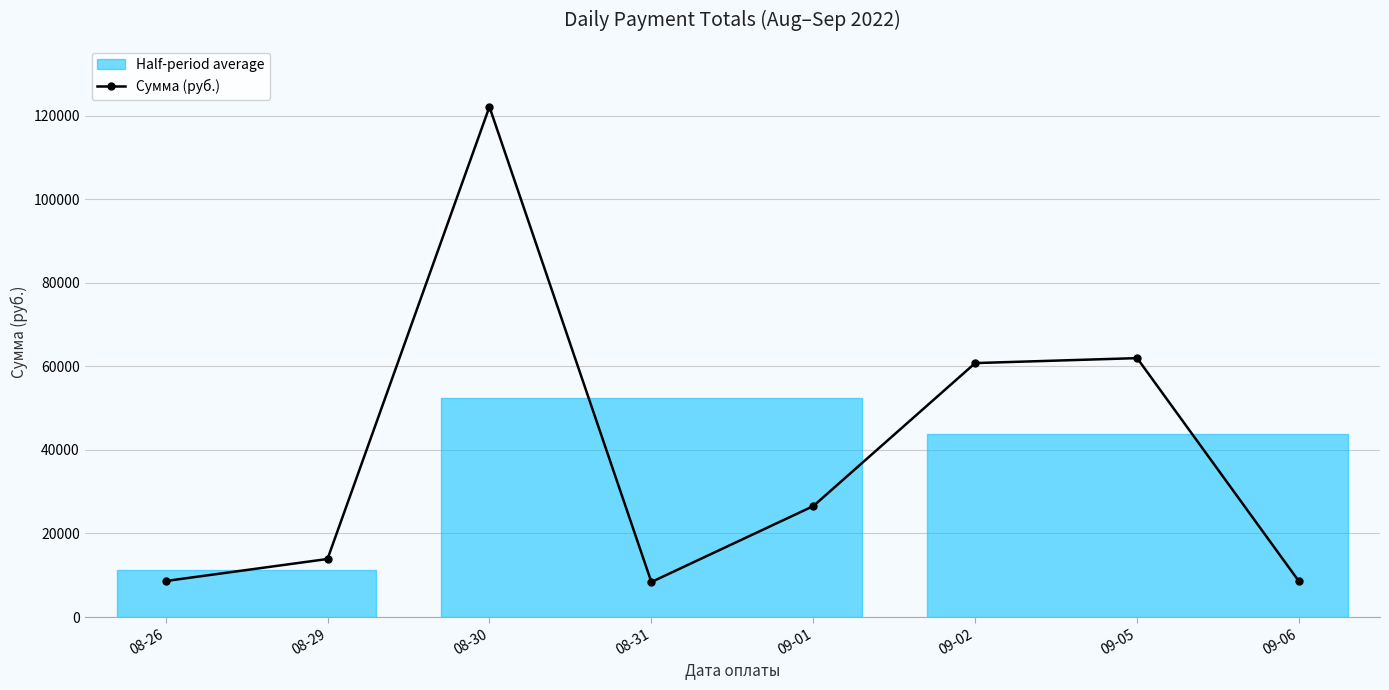

The value at 08-29 is 21744.7. True or false?

False